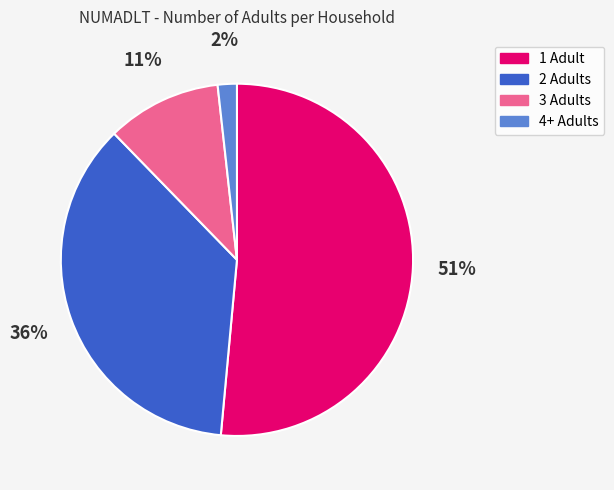

To the nearest percent, what portion does 1 represent?

51%